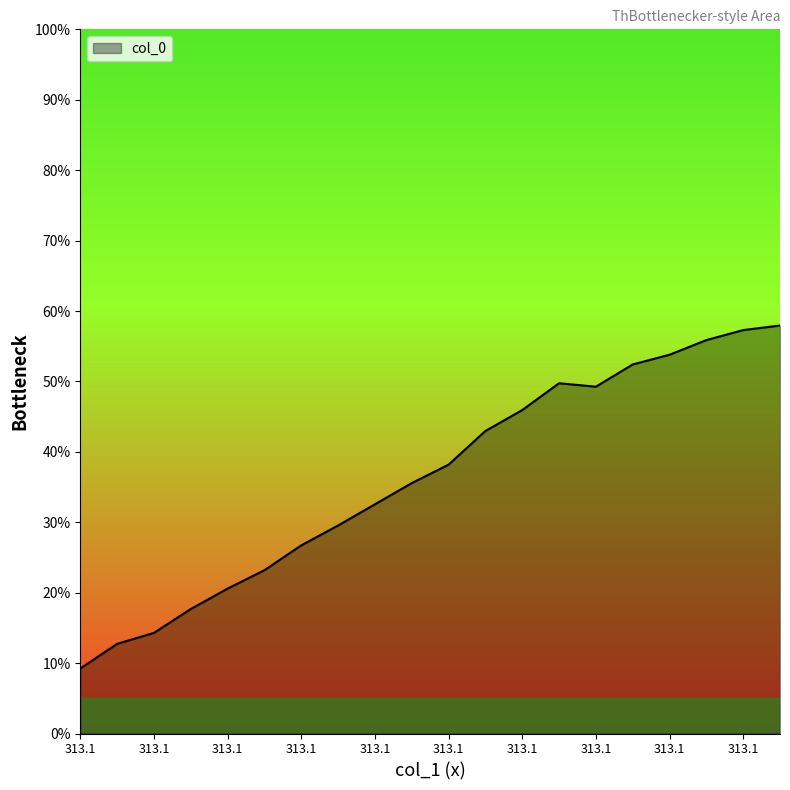

True or false: the data has more than 2 interior local peaks.

False